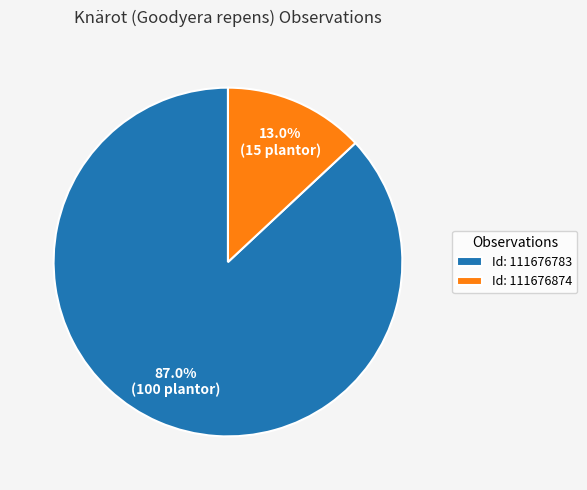

What portion of the pie excludes Id: 111676874?

87.0%